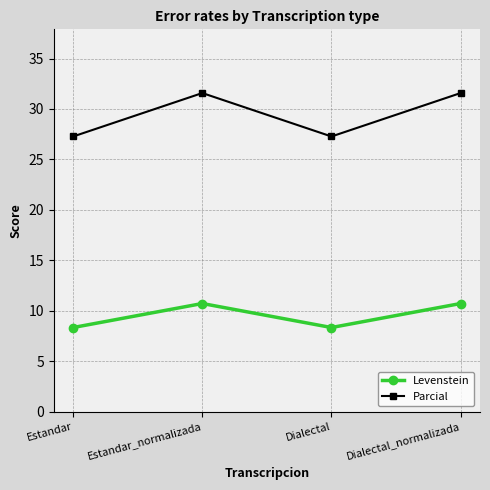

Between Estandar and Estandar_normalizada, which series saw the biggest shift?

Parcial